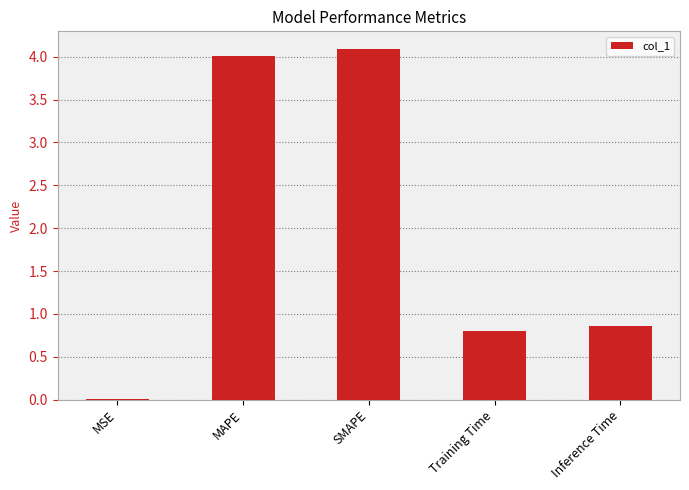

What is the greatest value displayed?

4.1